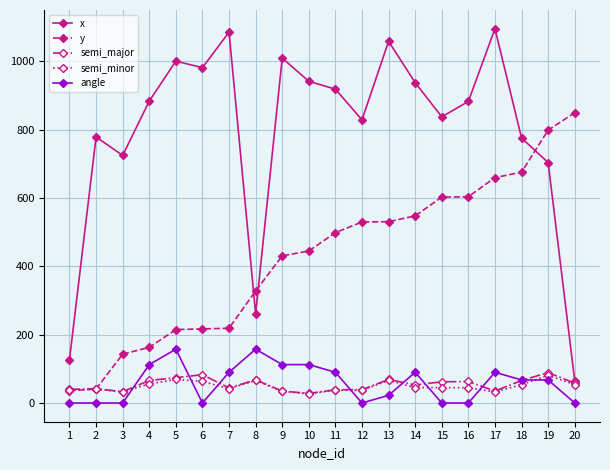

The value of x at 16 is 883.0. True or false?

True